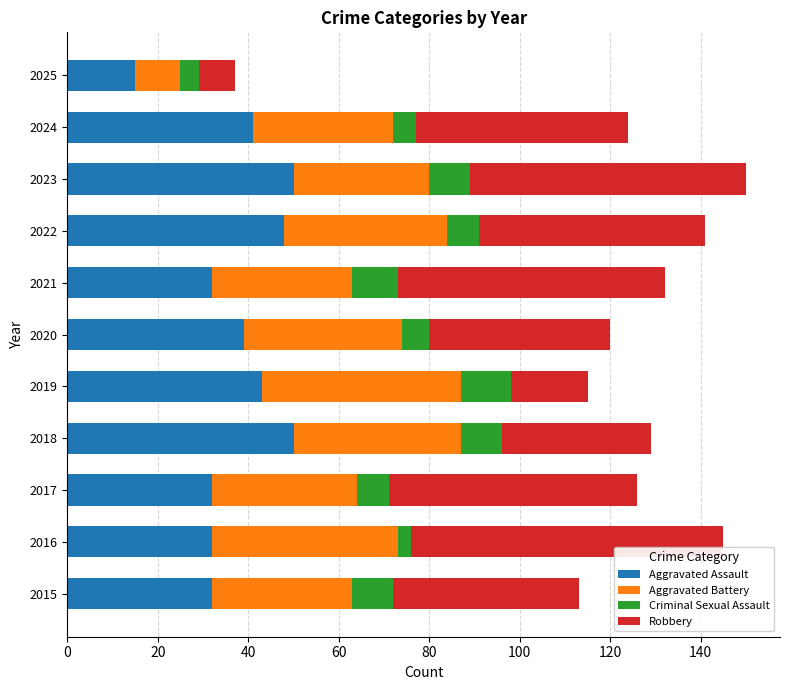

What is the difference between the Aggravated Assault values at 2021 and 2023?

18